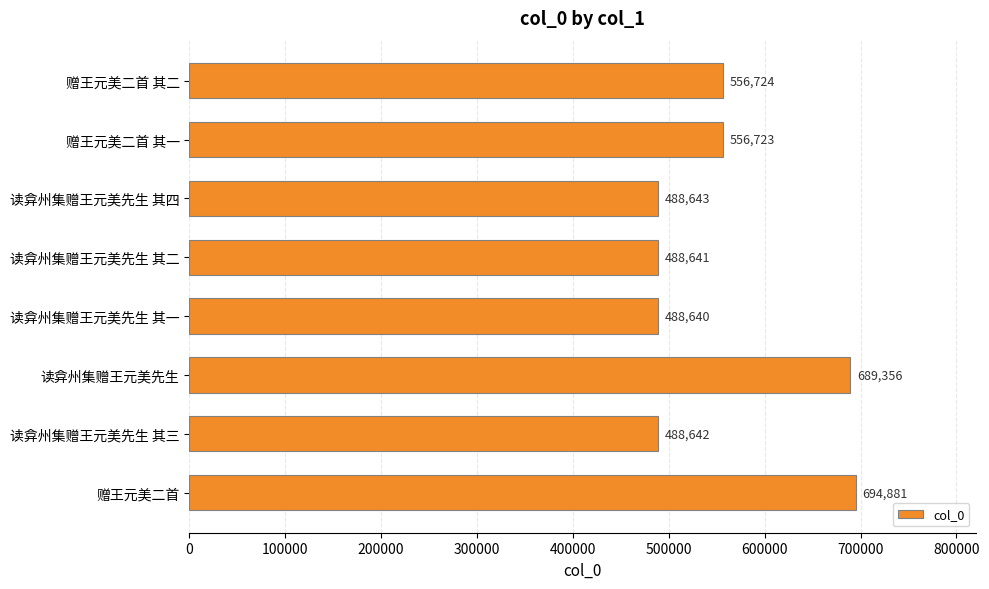

Does the chart contain any negative values?

No